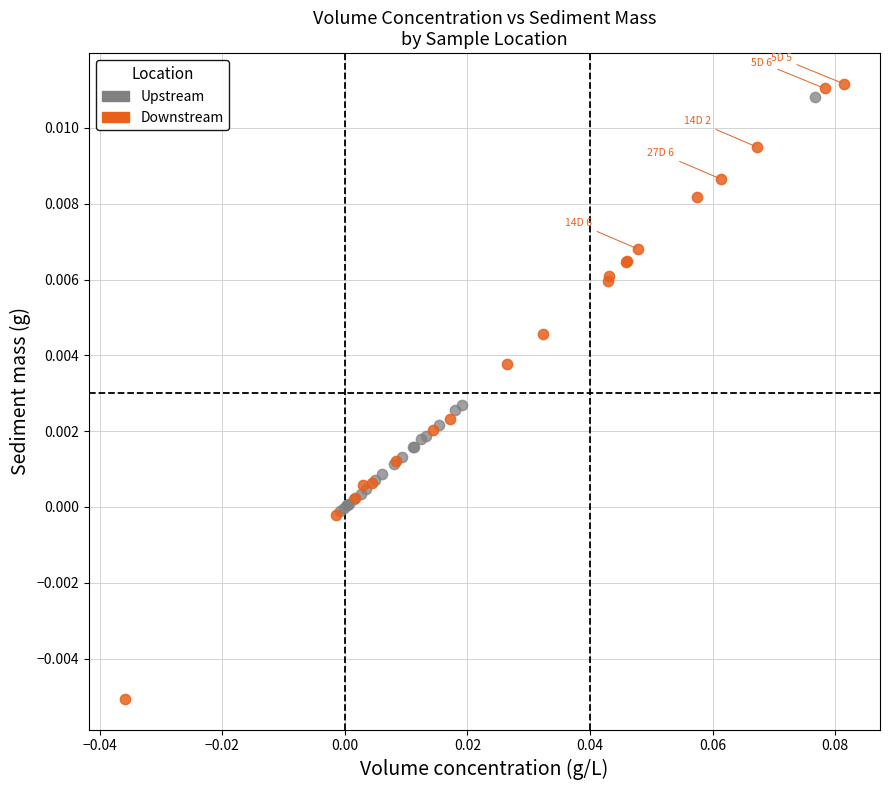

Which series contains the lowest Y value?

Downstream